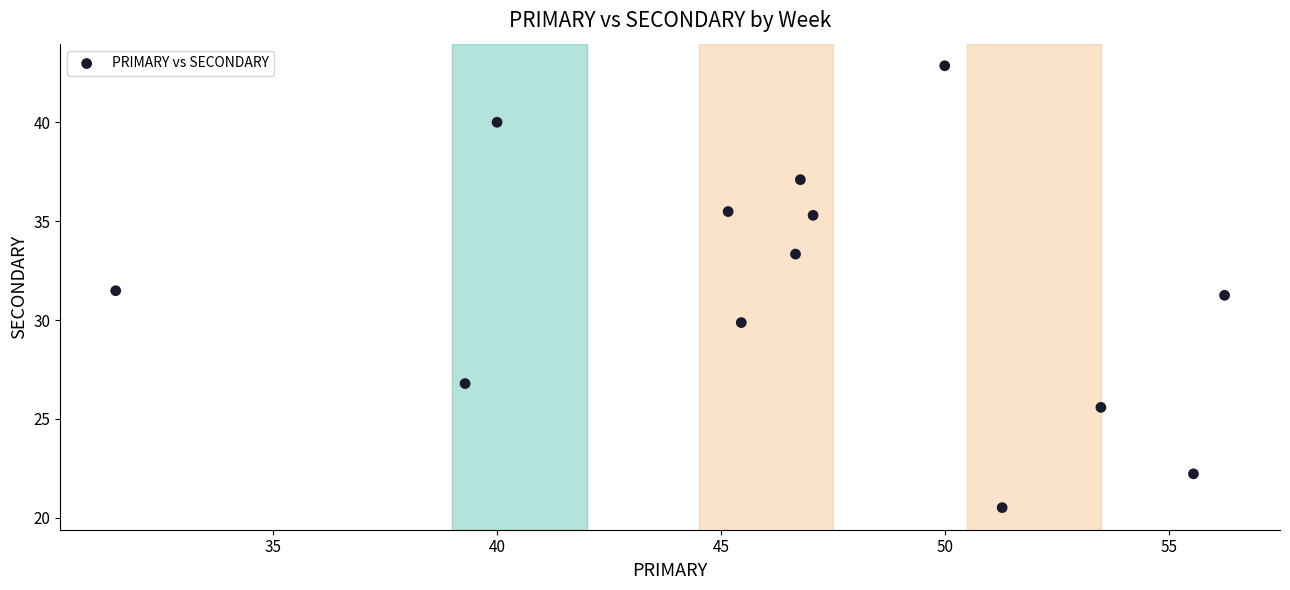

What is the range of X values (max minus min)?

24.8